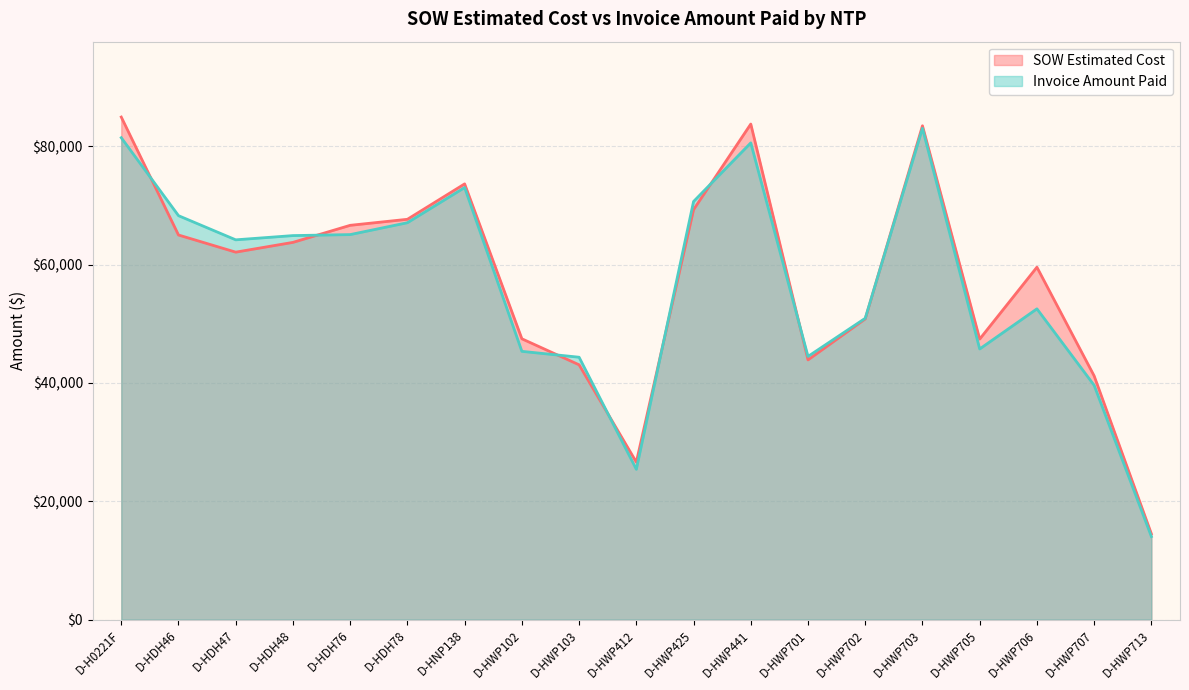

True or false: Invoice Amount Paid has more than 0 interior local peaks.

True